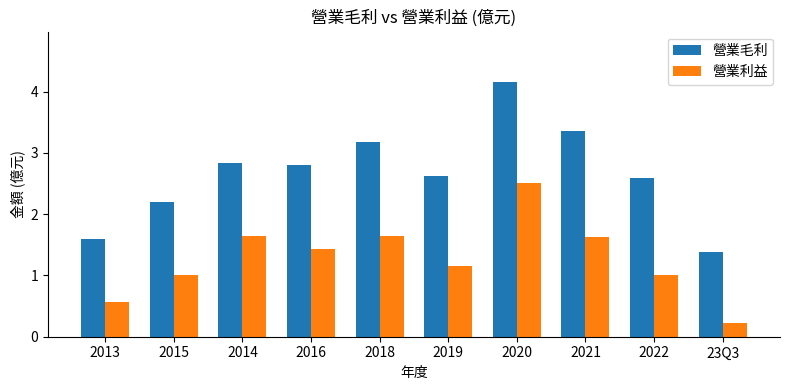

What is the lowest value of the 營業利益 series?

0.2